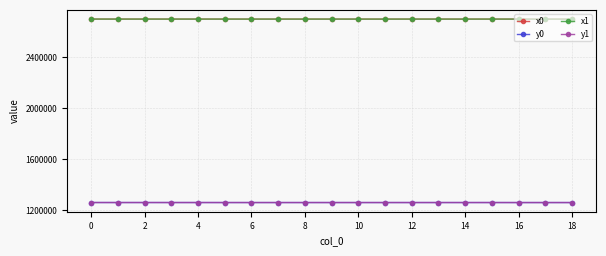

True or false: y0 has more than 0 interior local peaks.

True